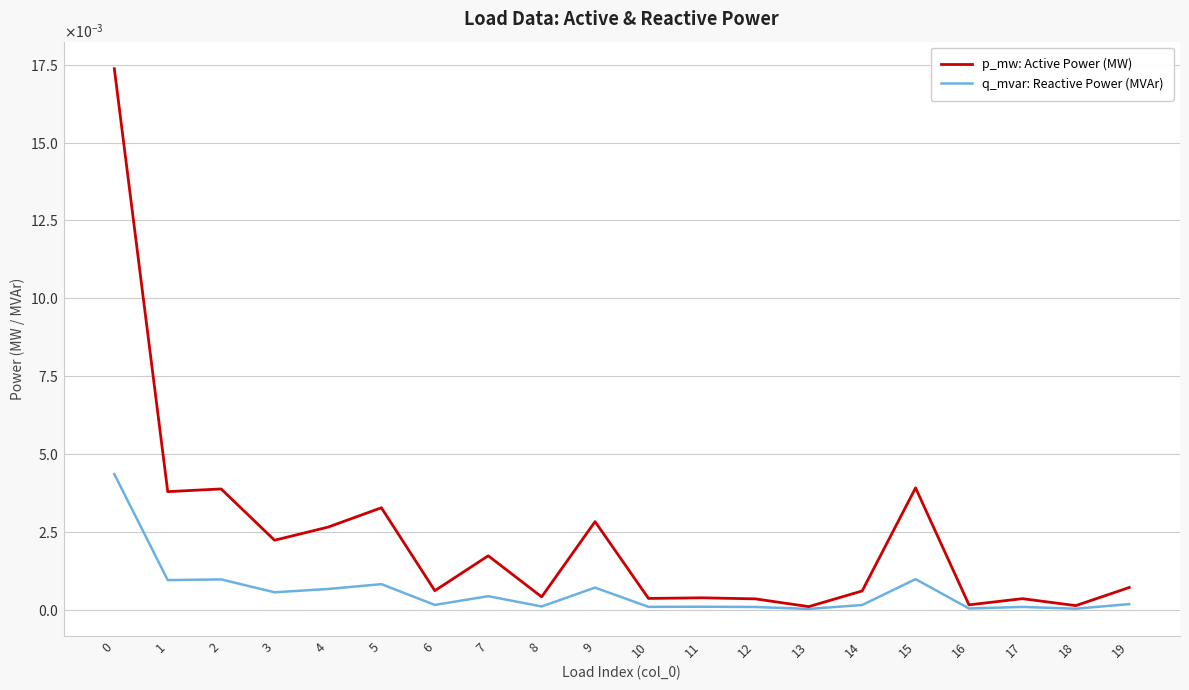

Where is the first local minimum for p_mw: Active Power (MW)?

1